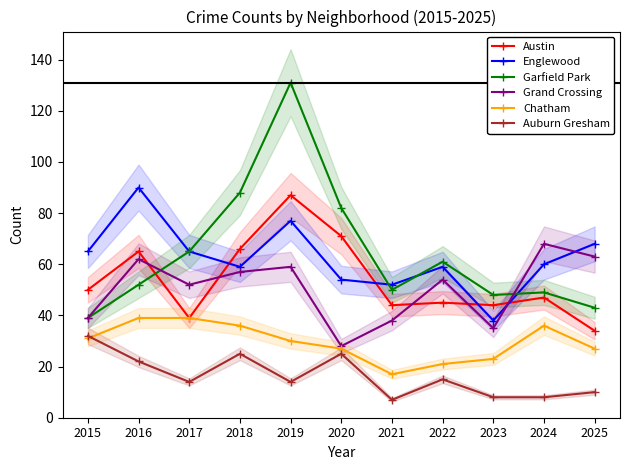

Between 2017 and 2016, which is larger?

2016